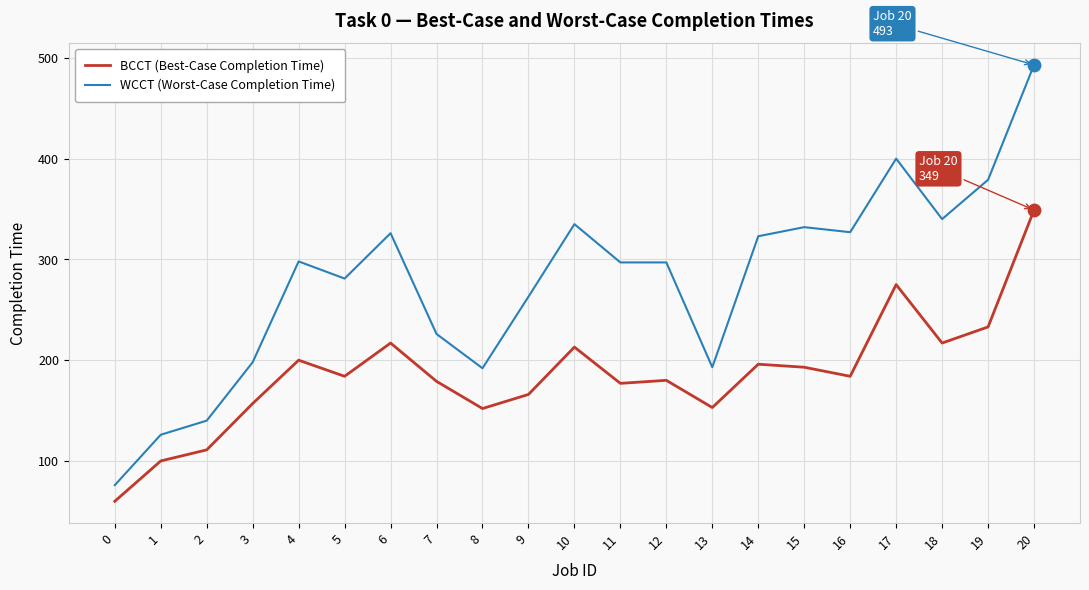

Is the value of BCCT (Best-Case Completion Time) at 18 greater than the value of WCCT (Worst-Case Completion Time) at 18?

No